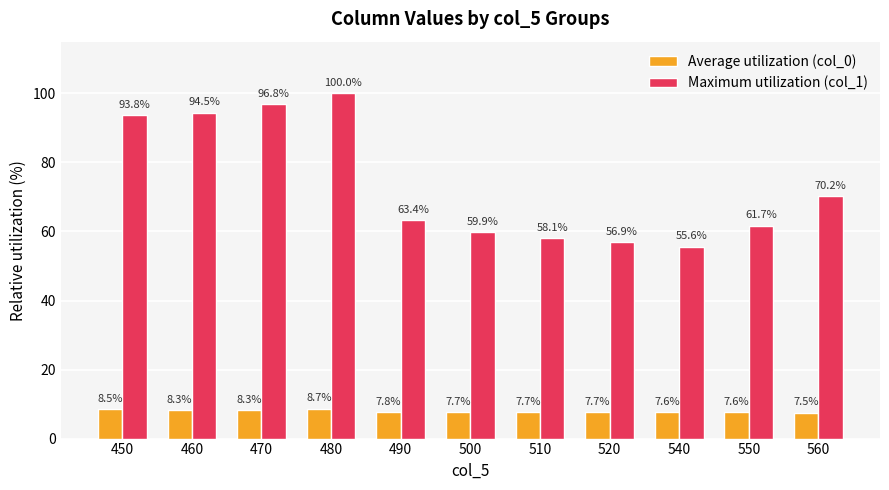

What is the value of the Maximum utilization (col_1) bar at the 8th from the left?

56.9